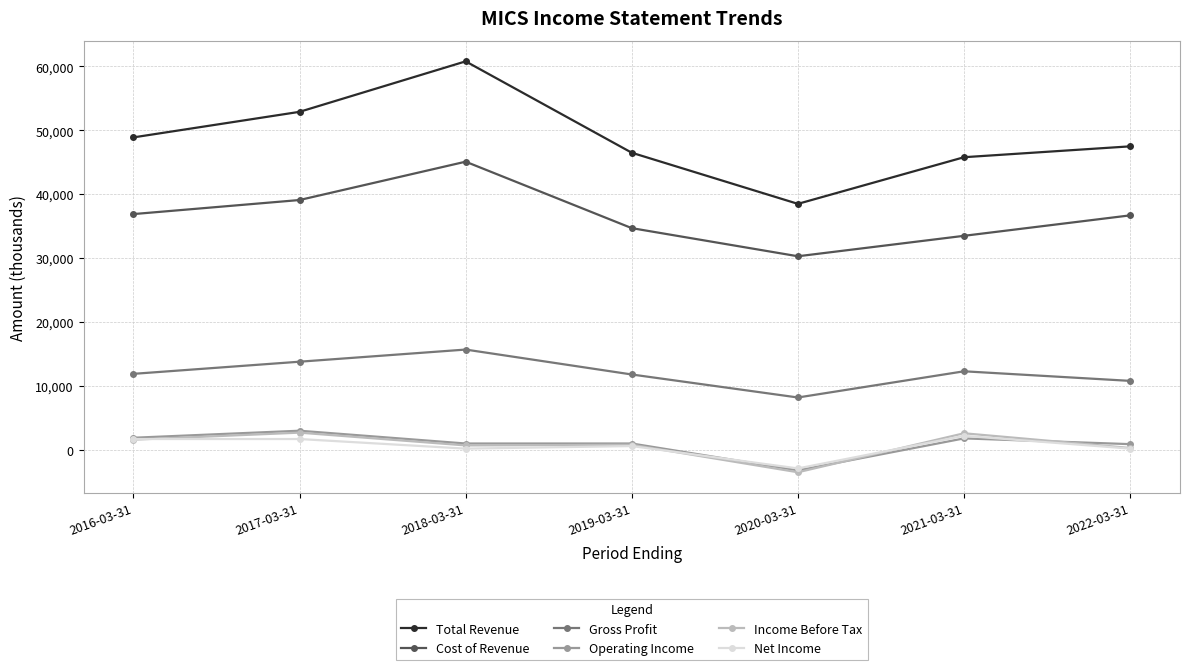

What is the sum of the Net Income values at 2021-03-31 and 2022-03-31?

2400